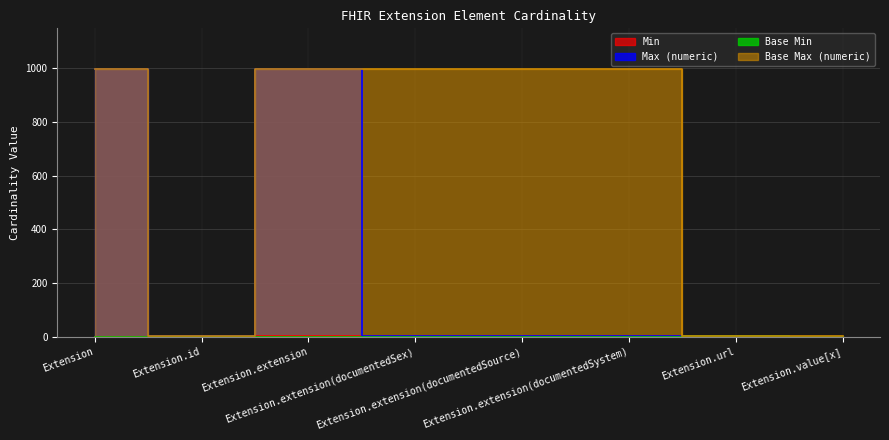

What is the sum of the Min values at Extension.id and Extension.extension?

3